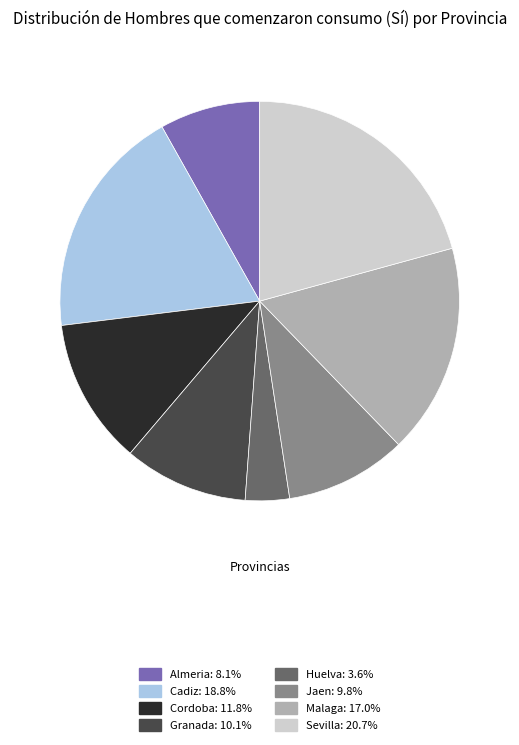

Does Malaga represent more than half of the total?

No